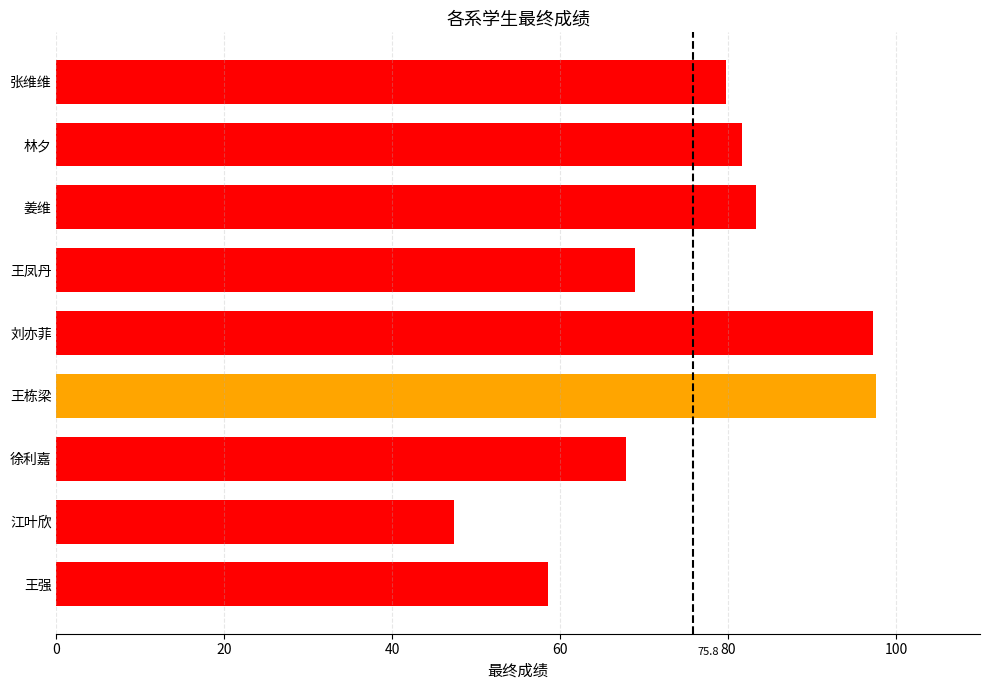

What is the sum of the values at 姜维 and 刘亦菲?

180.5